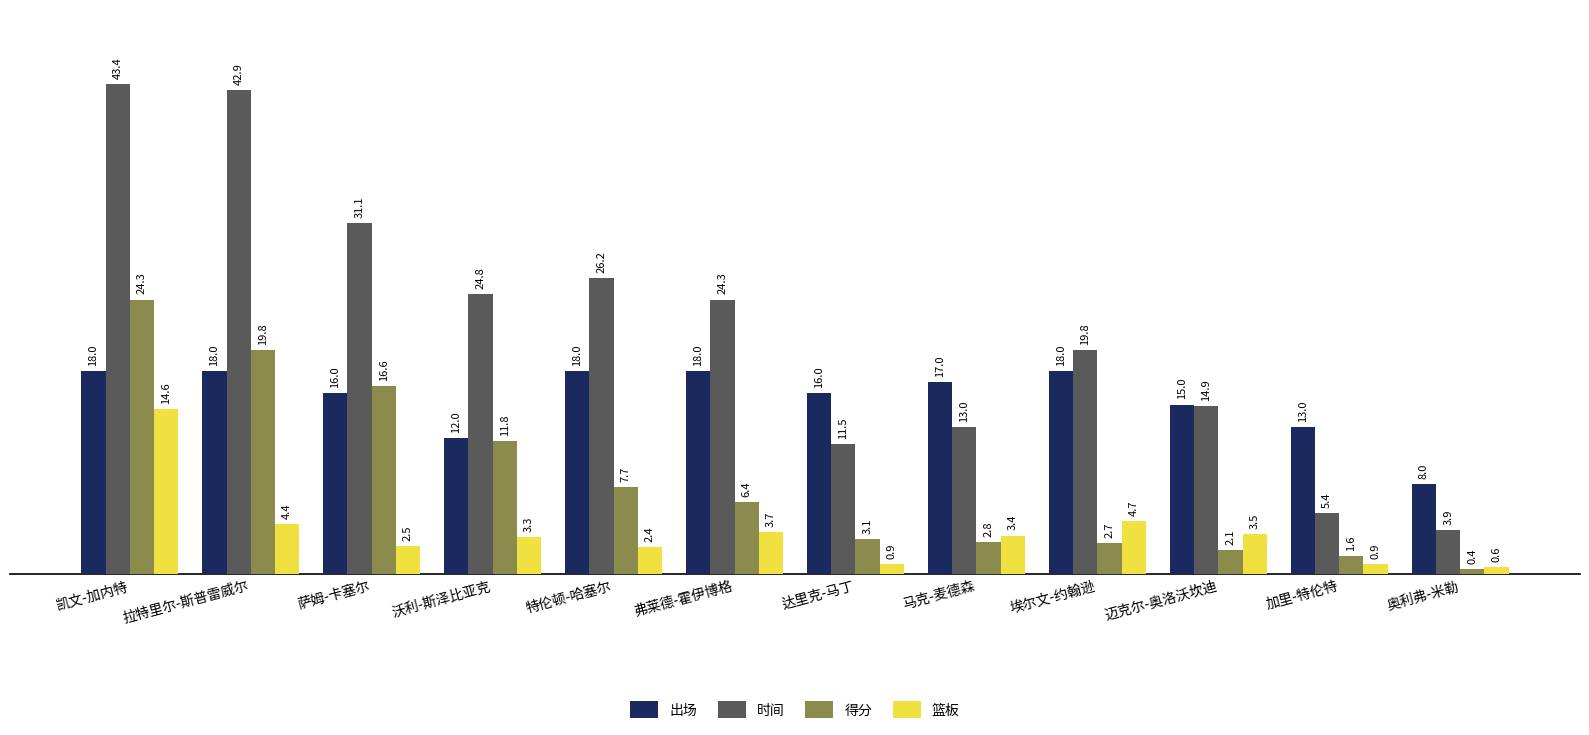

The 得分 series shows 2.7 at 埃尔文-约翰逊. True or false?

True